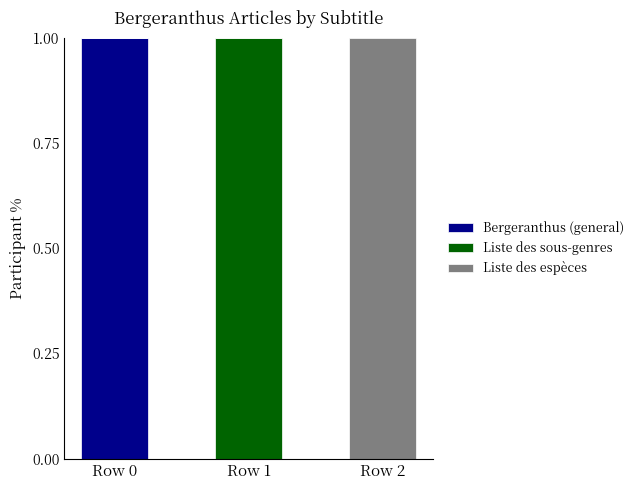

Is it true that Bergeranthus (general) equals 0 at Row 2?

True